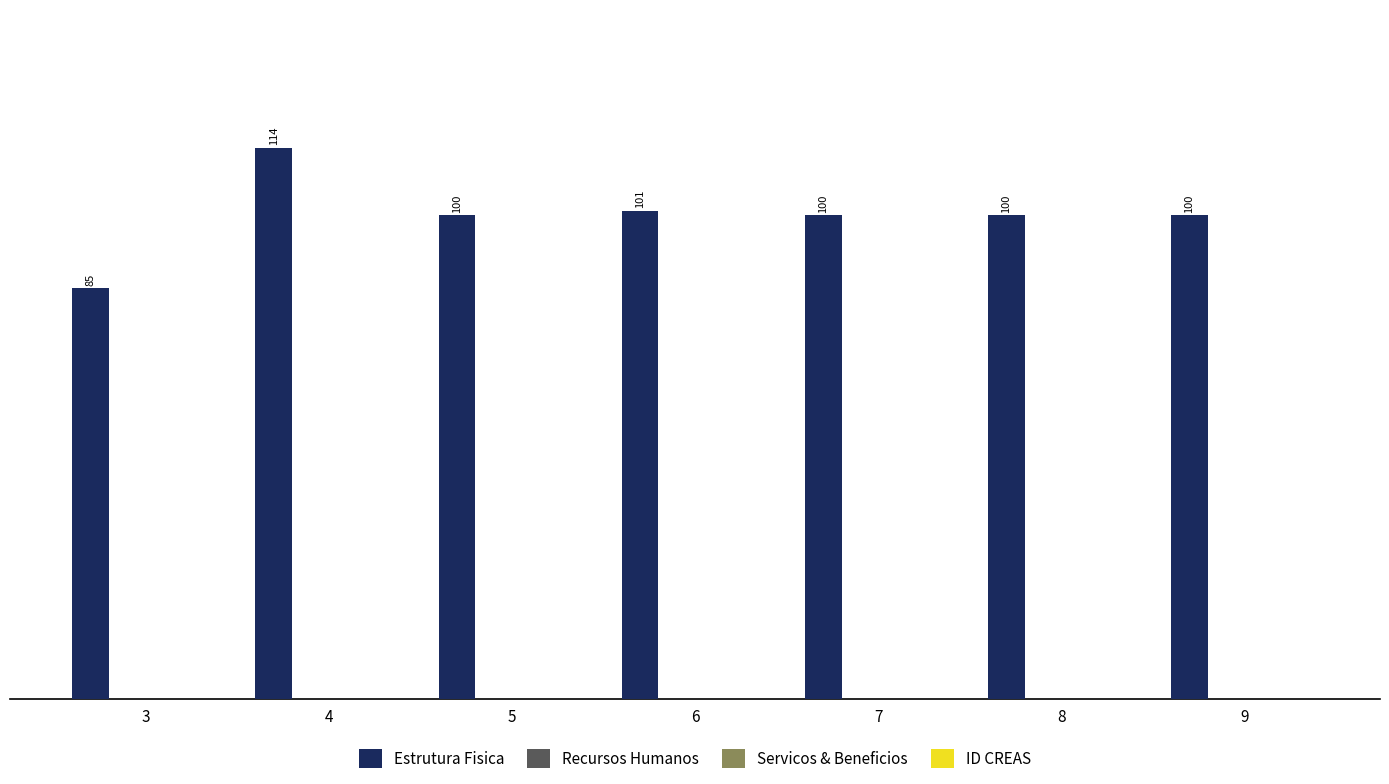

Reading right to left, transcribe all the data shown in this chart.

100	100	100	101	100	114	85